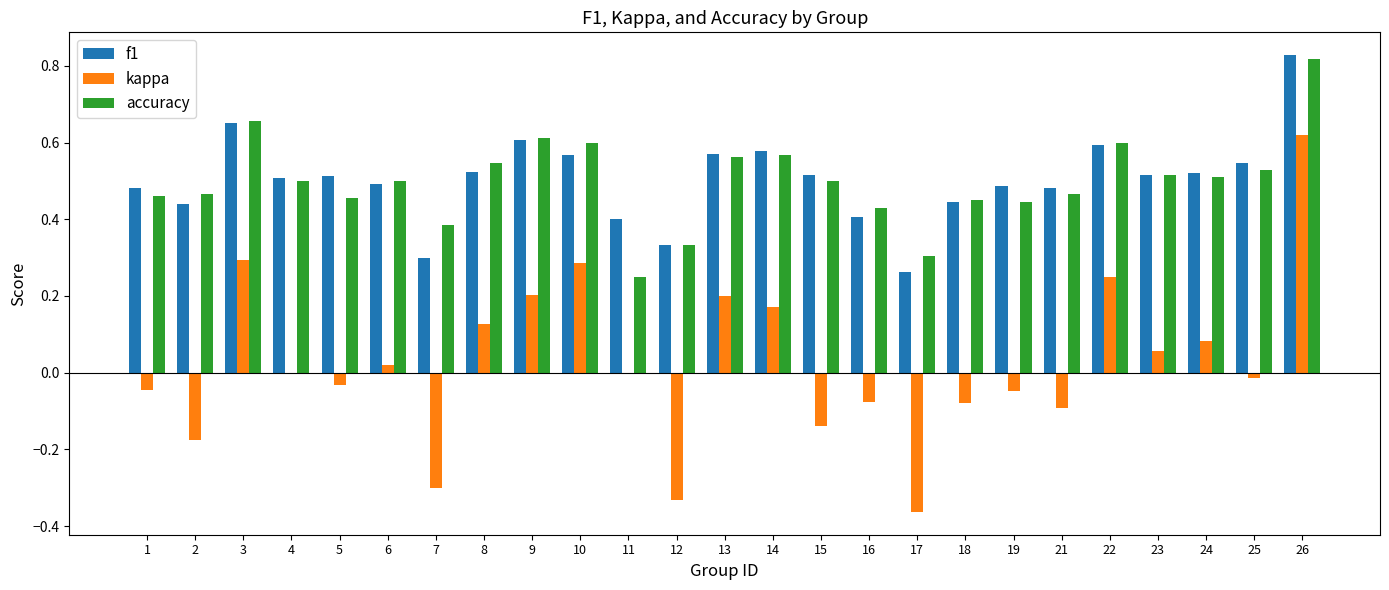

Between 18 and 22, which series saw the biggest shift?

kappa